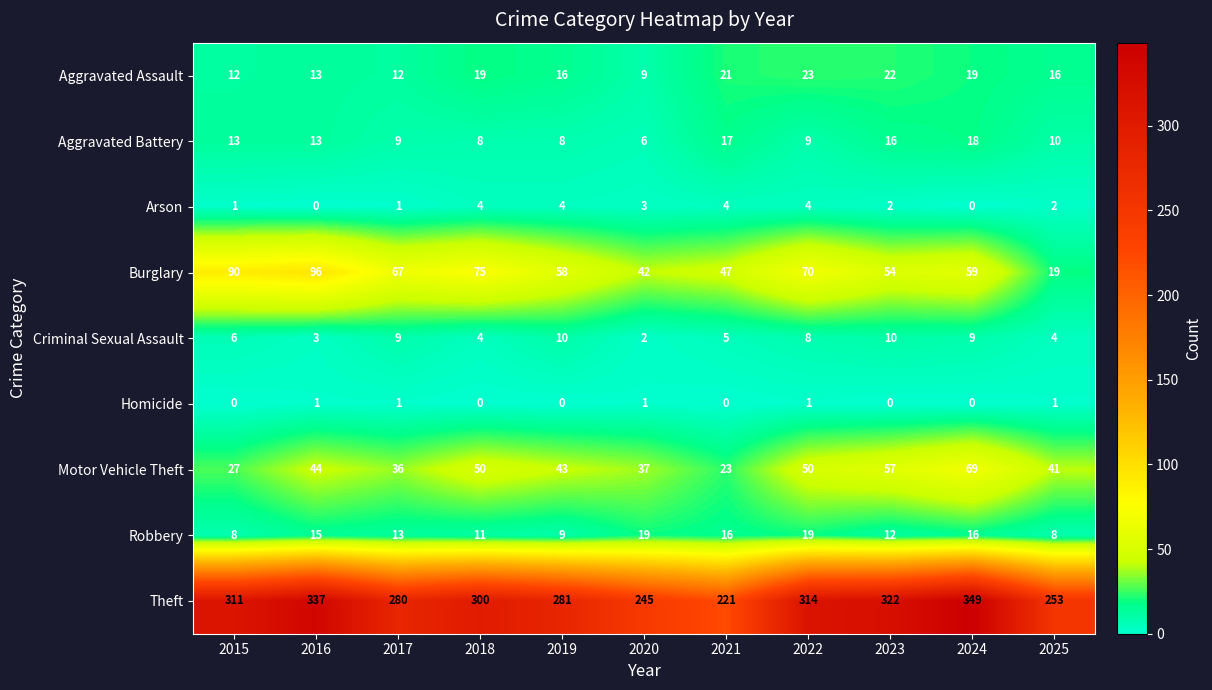

What is the sum of the Aggravated Battery values at 2025 and 2022?

19